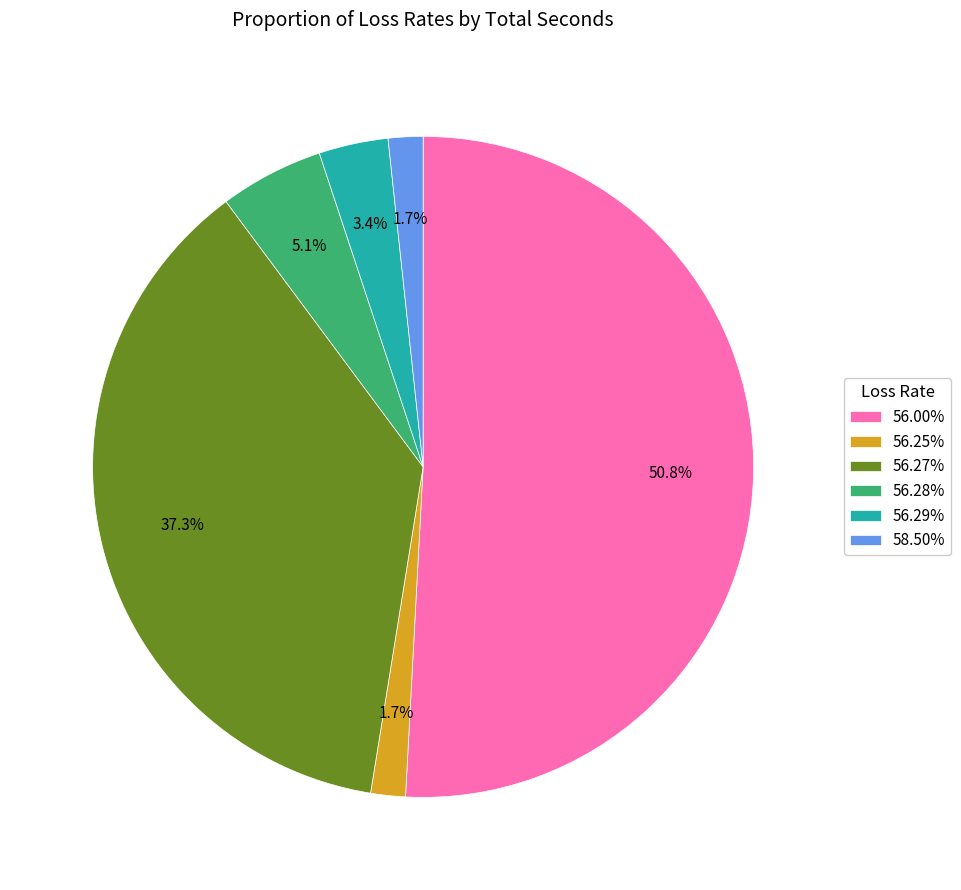

Is the sum of 56.25% and 56.28% greater than half?

No